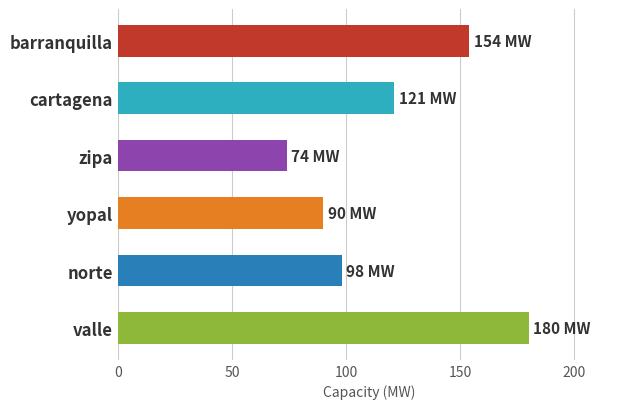

Are the bars grouped side by side (vs. stacked)?

No